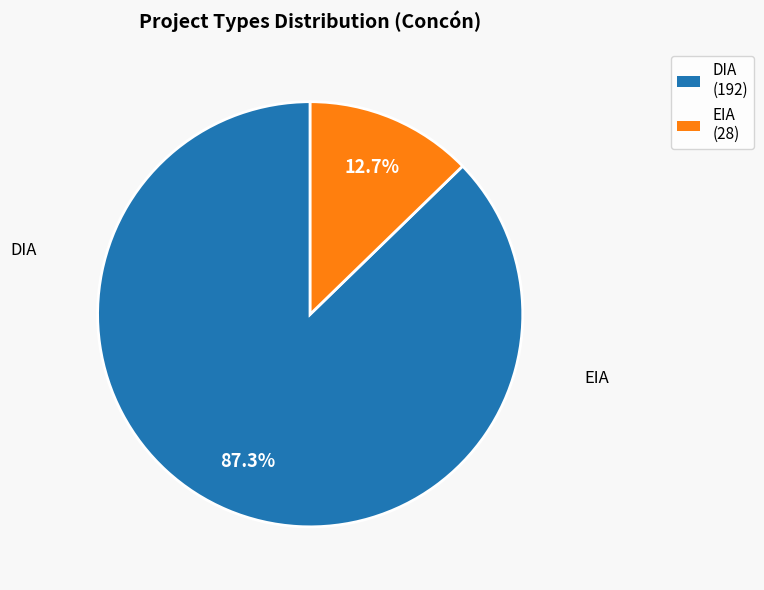

Does EIA represent more than half of the total?

No